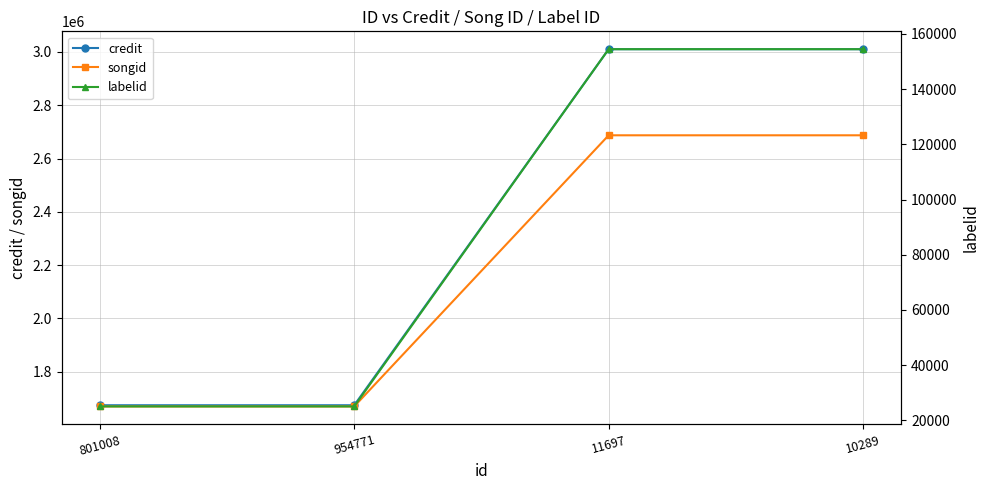

Between 801008 and 954771, which is larger?

801008